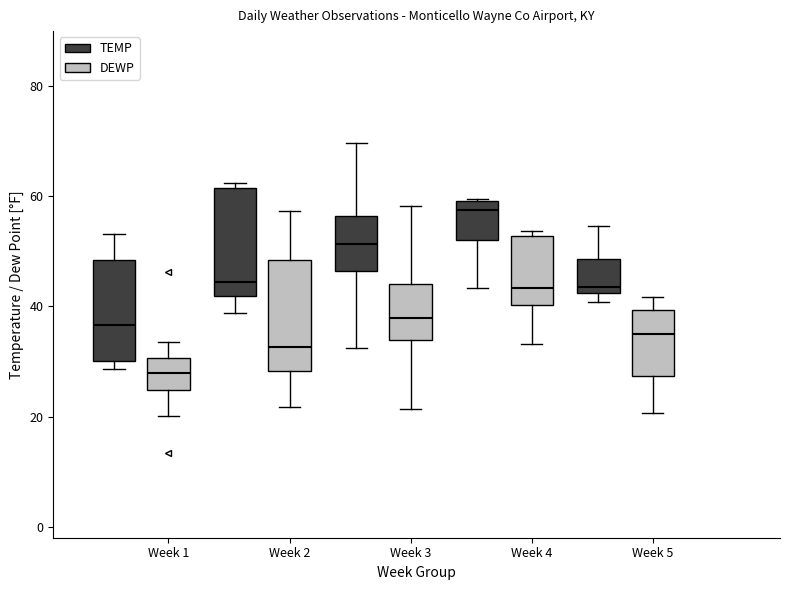

Reading left to right, read every box against the y-axis: the position of its median line, the range the box covers, and the ends of its whiskers. The values are not printed on the chart, so give them approximately, as read against the axis.

Week 1 (TEMP): median 36, box 30 to 48, whiskers 28 to 54
Week 1 (DEWP): median 28, box 24 to 30, whiskers 20 to 34
Week 2 (TEMP): median 44, box 42 to 62, whiskers 38 to 62 (just above the box's upper edge)
Week 2 (DEWP): median 32, box 28 to 48, whiskers 22 to 58
Week 3 (TEMP): median 52, box 46 to 56, whiskers 32 to 70
Week 3 (DEWP): median 38, box 34 to 44, whiskers 22 to 58
Week 4 (TEMP): median 58, box 52 to 60, whiskers 44 to 60
Week 4 (DEWP): median 44, box 40 to 52, whiskers 34 to 54
Week 5 (TEMP): median 44, box 42 to 48, whiskers 40 to 54
Week 5 (DEWP): median 36, box 28 to 40, whiskers 20 to 42